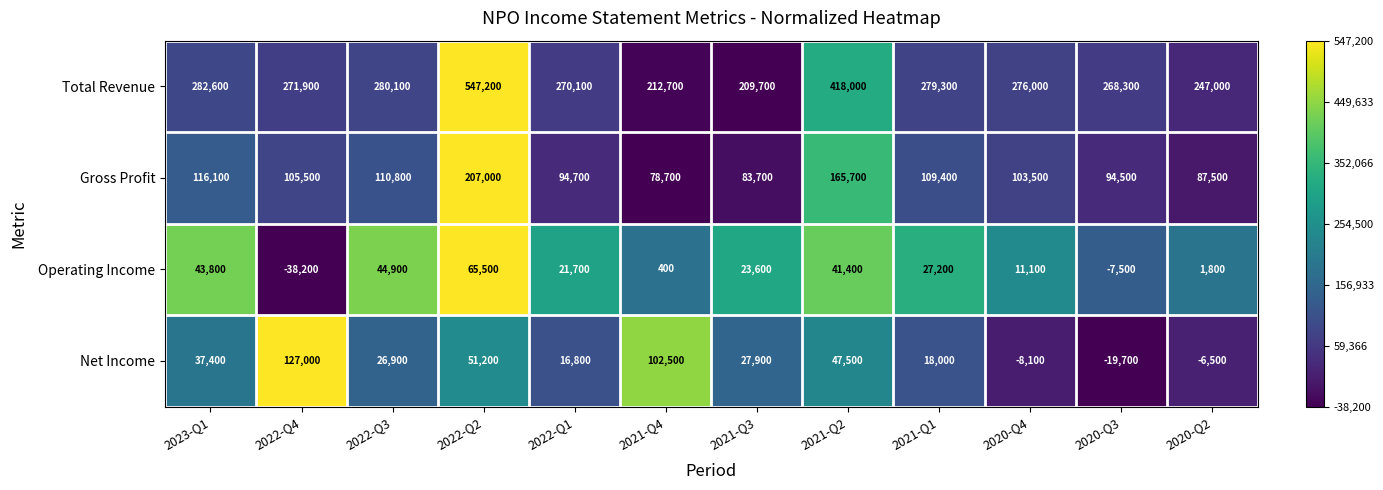

At which label does Gross Profit first exceed 105500?

2023-Q1